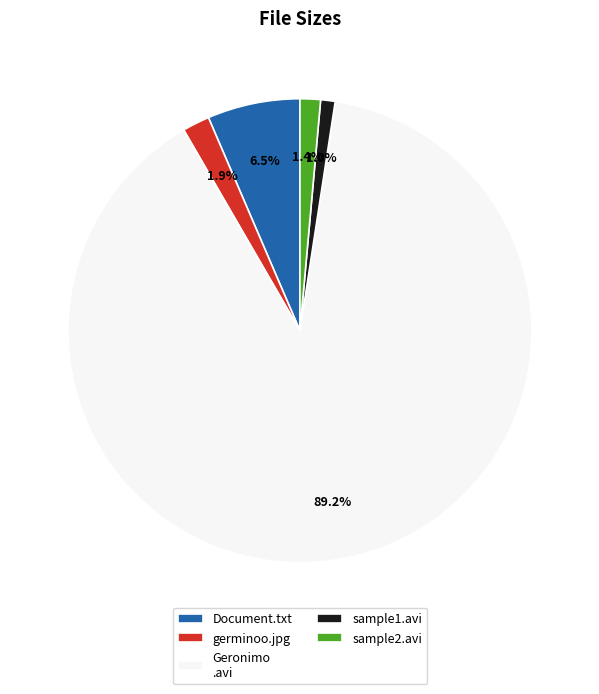

Which category has the biggest portion of the pie?

Geronimo .avi